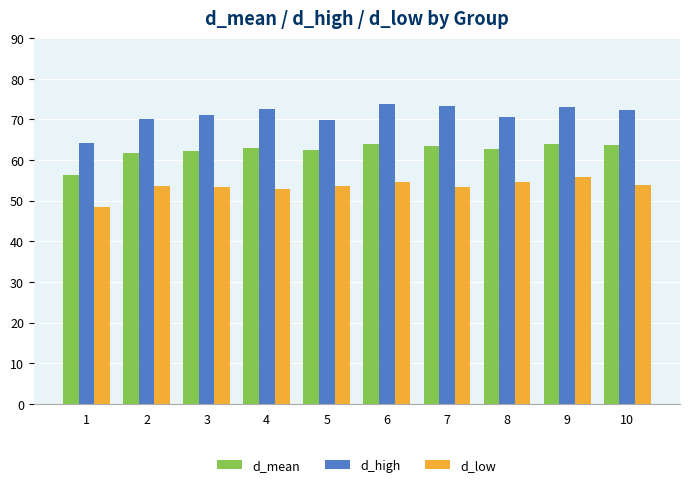

Is the value of d_low at 1 greater than the value of d_mean at 4?

No